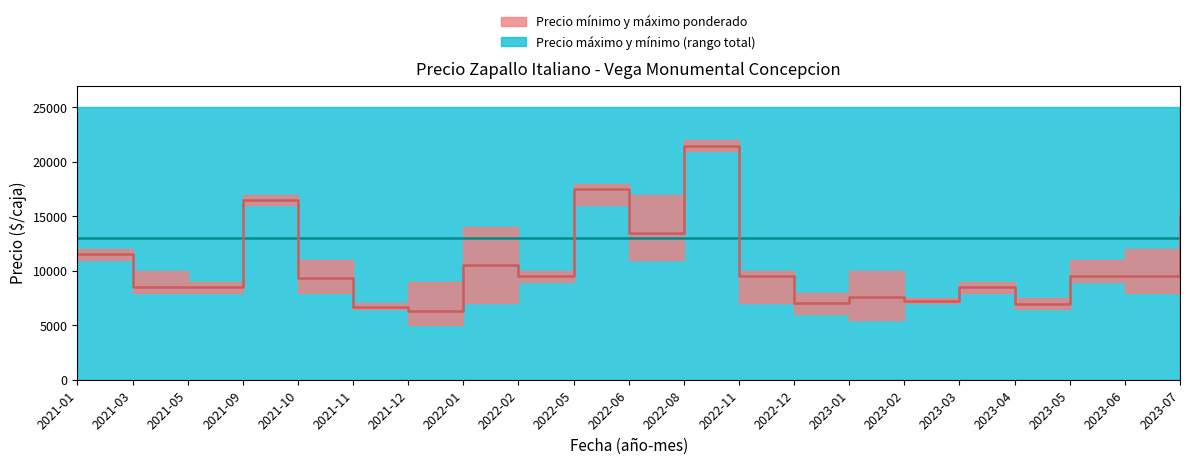

At which category does the chart reach its minimum across all series?

2021-12